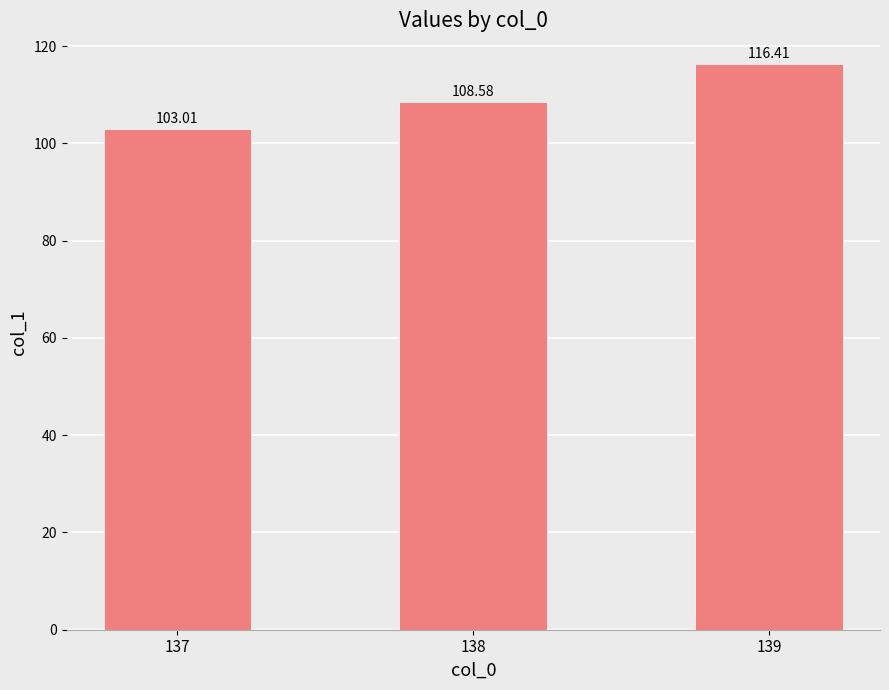

Reading right to left, list all the values displayed in this chart.

139=116.4	138=108.6	137=103.0